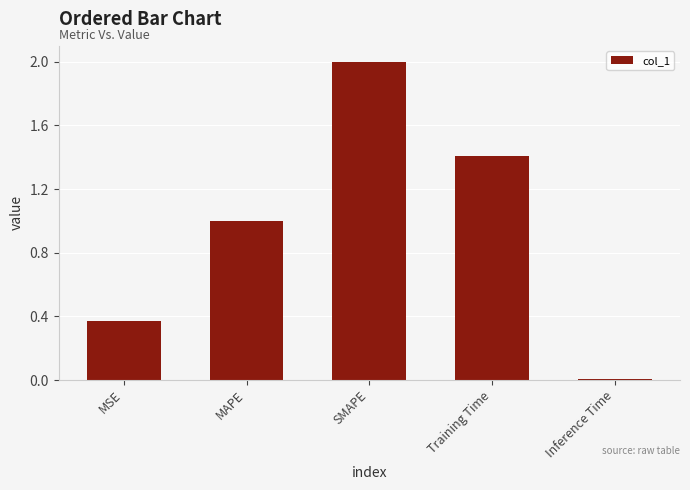

How many bars are there in total?

5